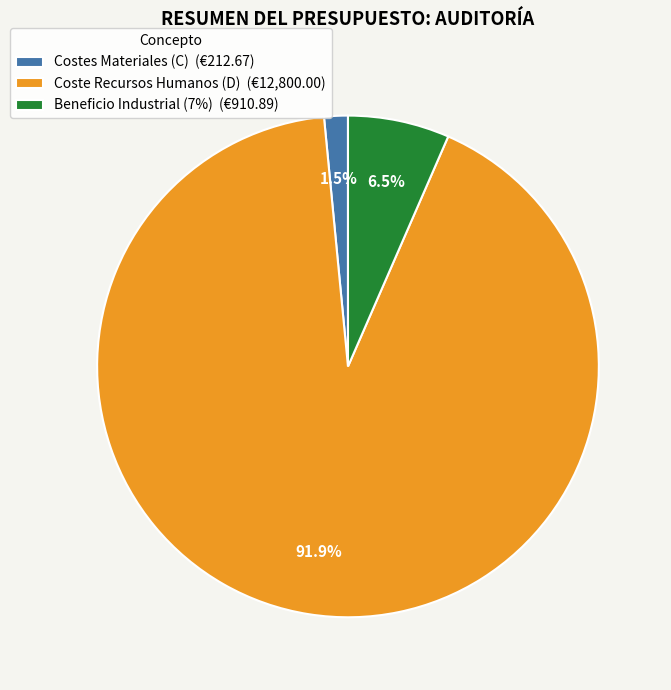

What is the smallest slice in the pie chart?

Costes Materiales (C)